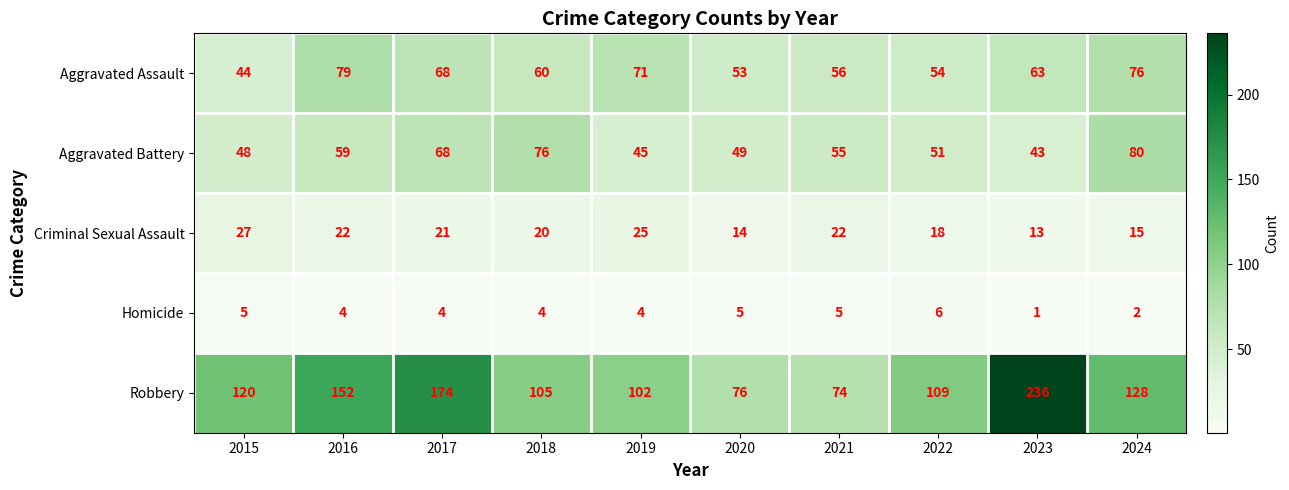

True or false: Homicide has a value of 6 at 2022.

True